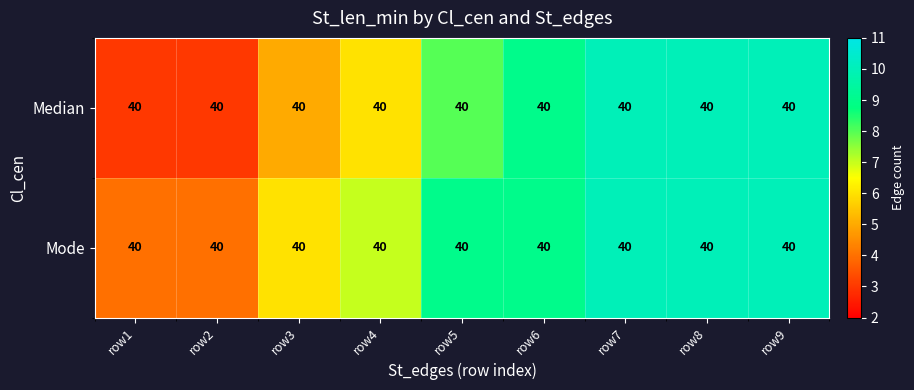

What is the average value of the Mode series?

8